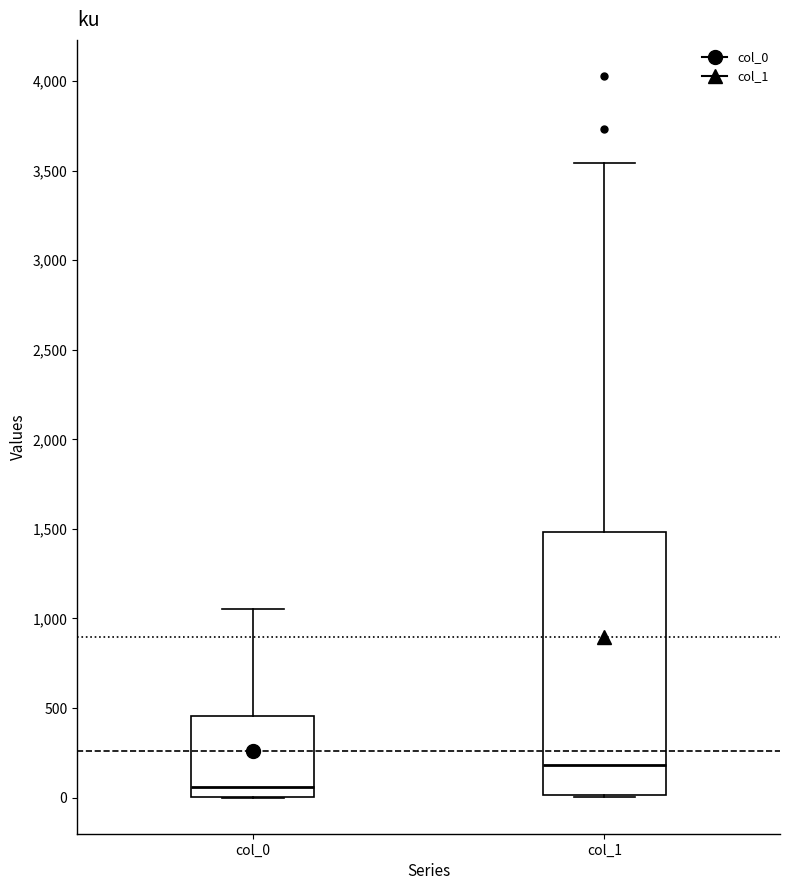

Which box has the lowest median line?

col_0